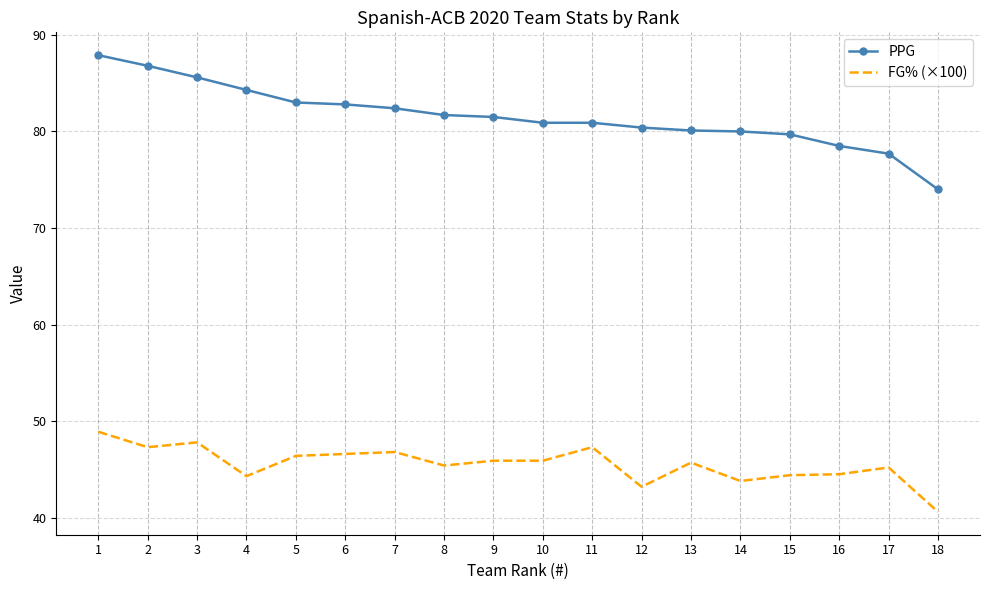

What is the lowest value of the FG% (×100) series?

40.6